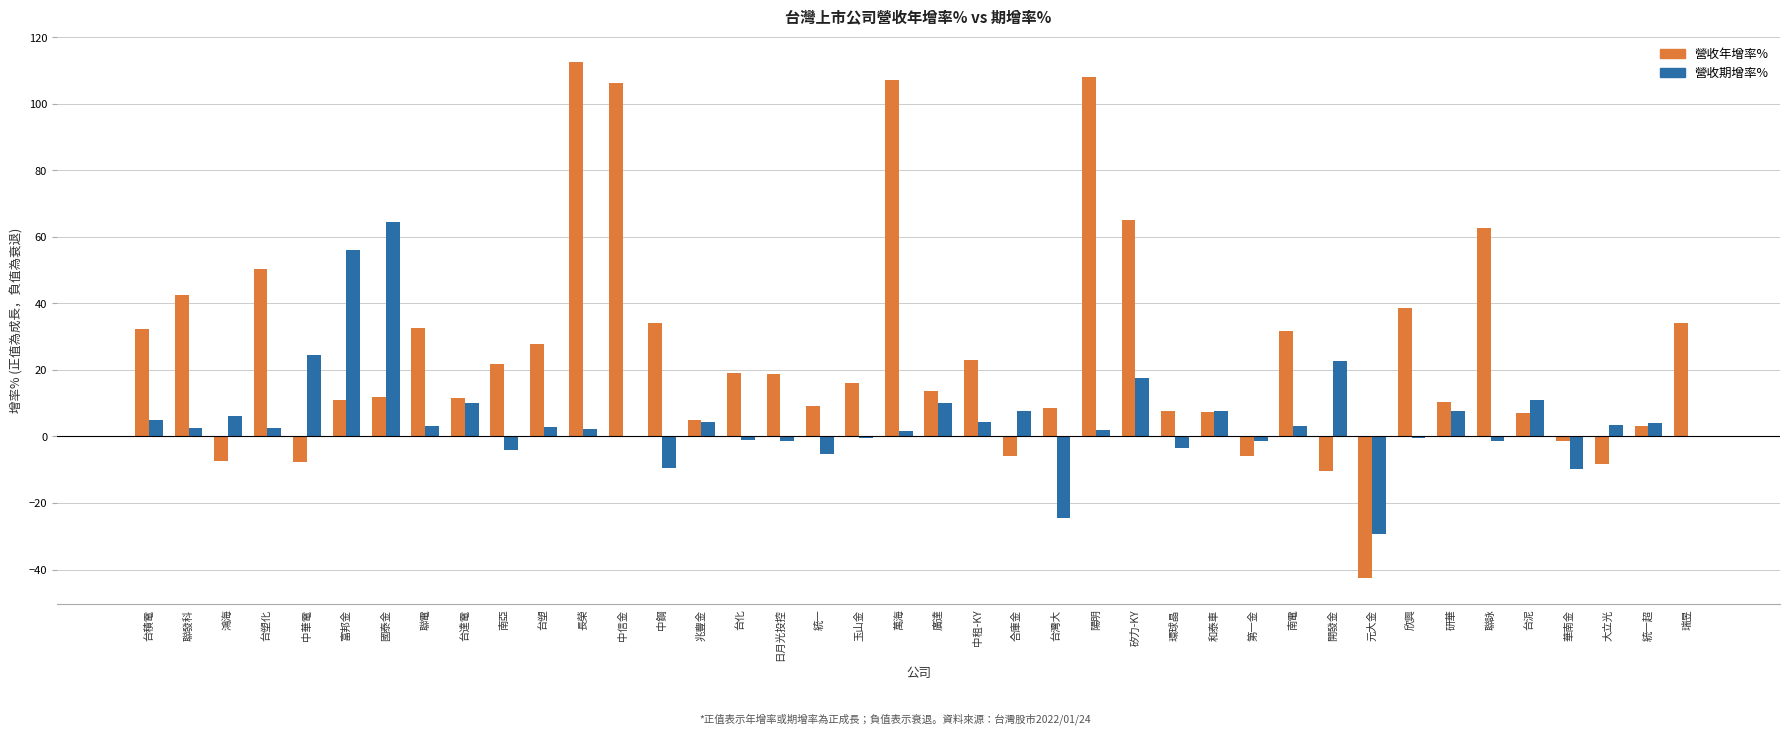

Which category has the highest value in the 營收年增率% series?

長榮